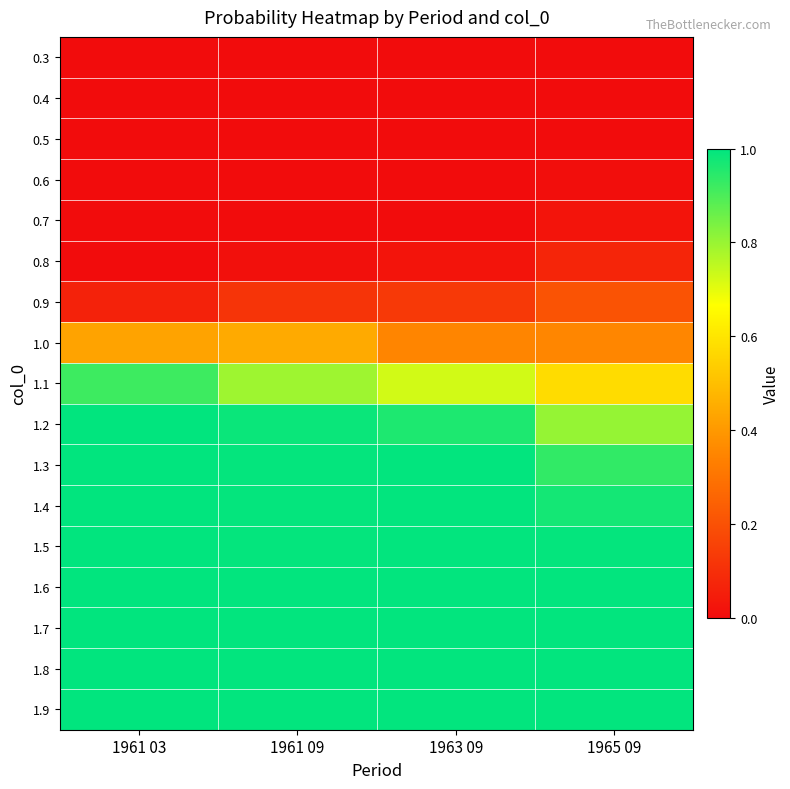

What is the spread (max minus min) of values at 1965 09?

1.0